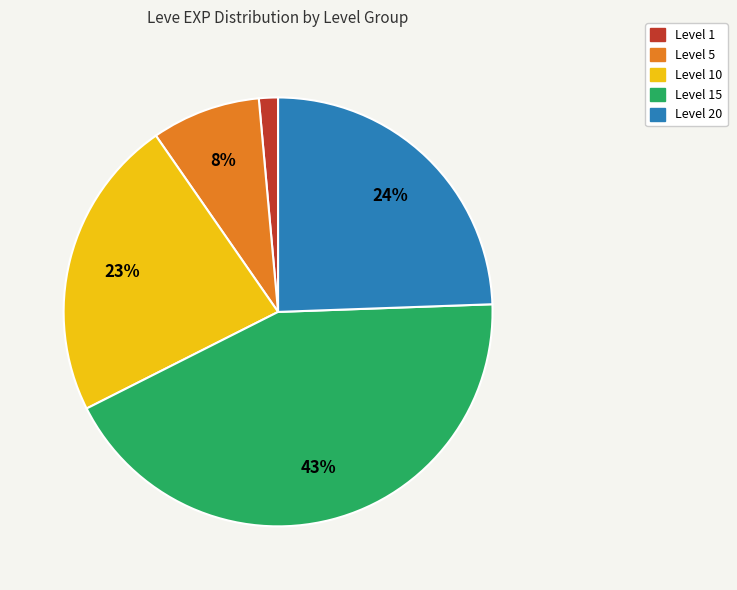

To the nearest percent, what is the difference between the largest and smallest slice percentages?

42%